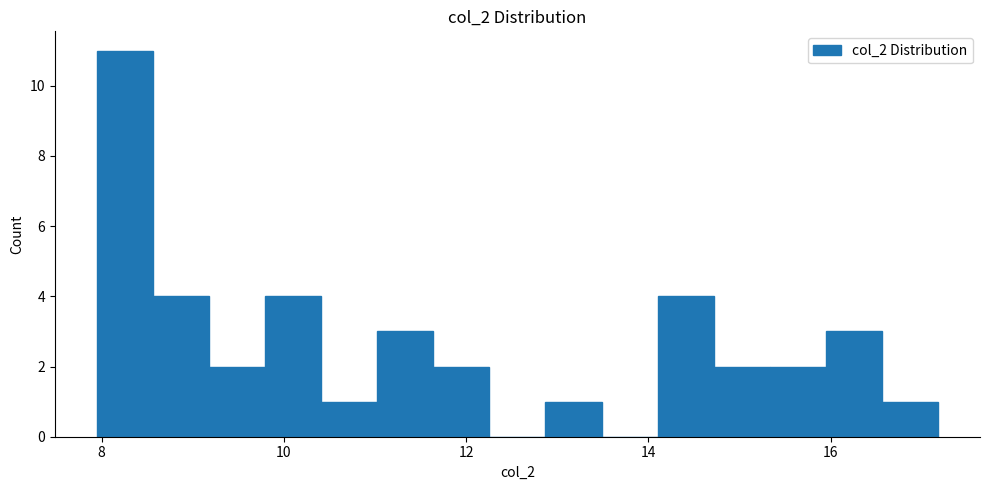

Read against the x-axis, roughly where is the centre of the tallest bar?

8.2